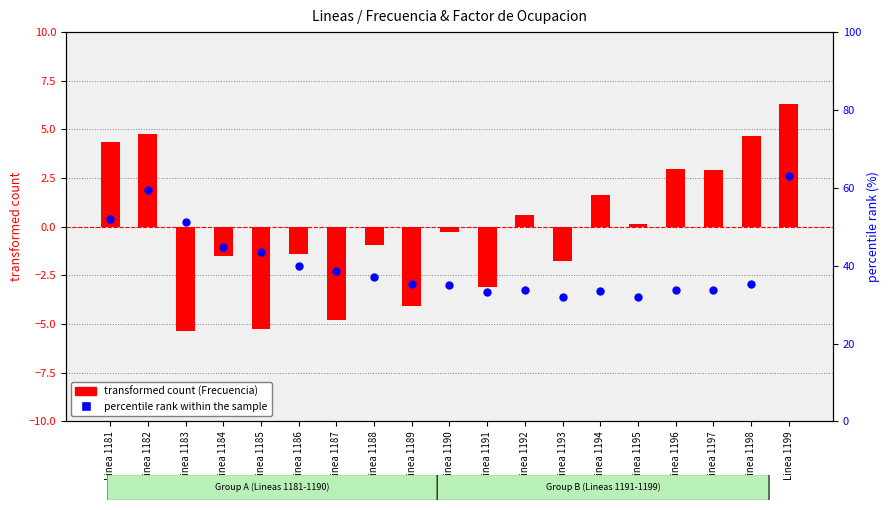

Is the value of percentile rank within the sample at Linea 1196 greater than the value of transformed count (Frecuencia) at Linea 1189?

Yes